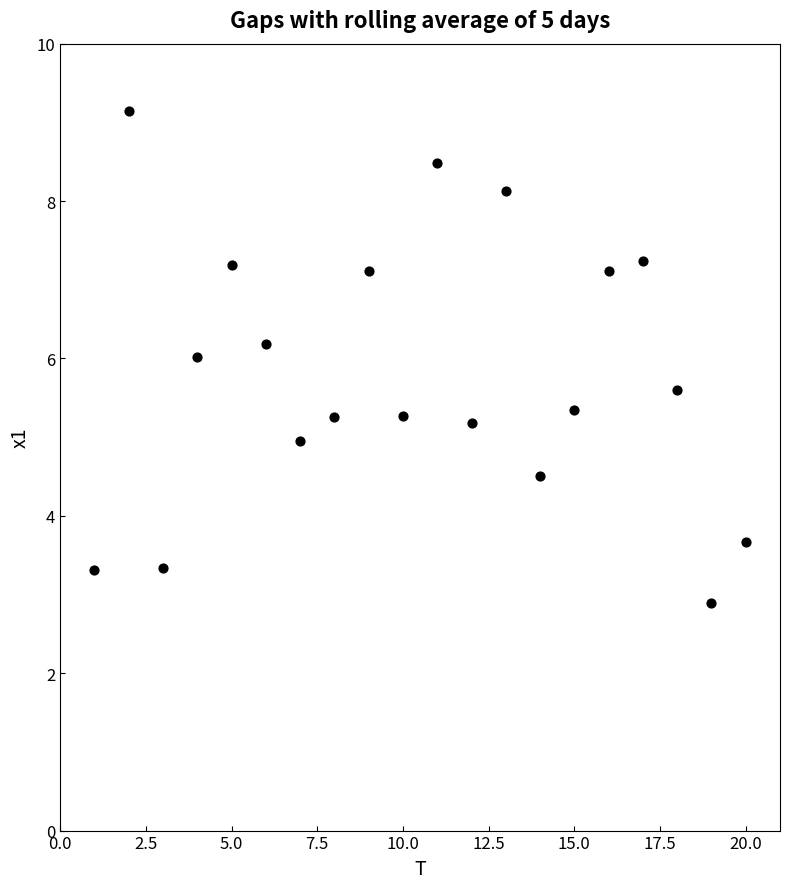

What is the range of Y values (max minus min)?

6.3